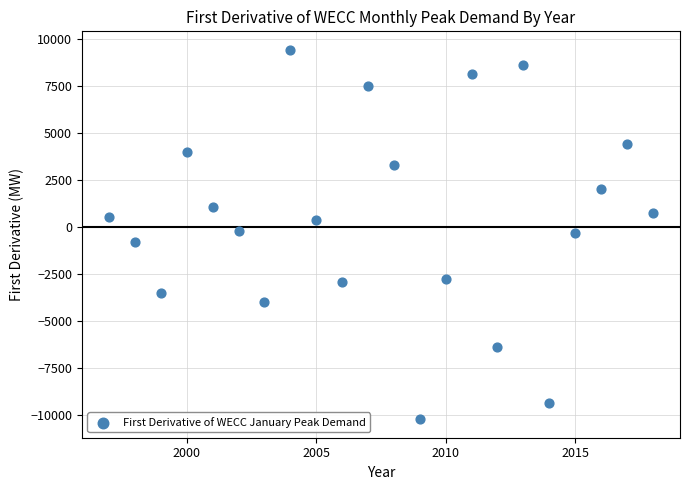

What is the range of X values (max minus min)?

21.0